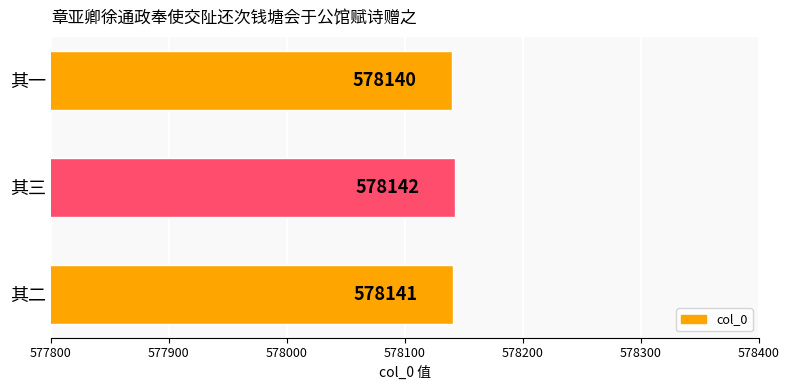

List the labels in order of value, largest first.

其三, 其二, 其一